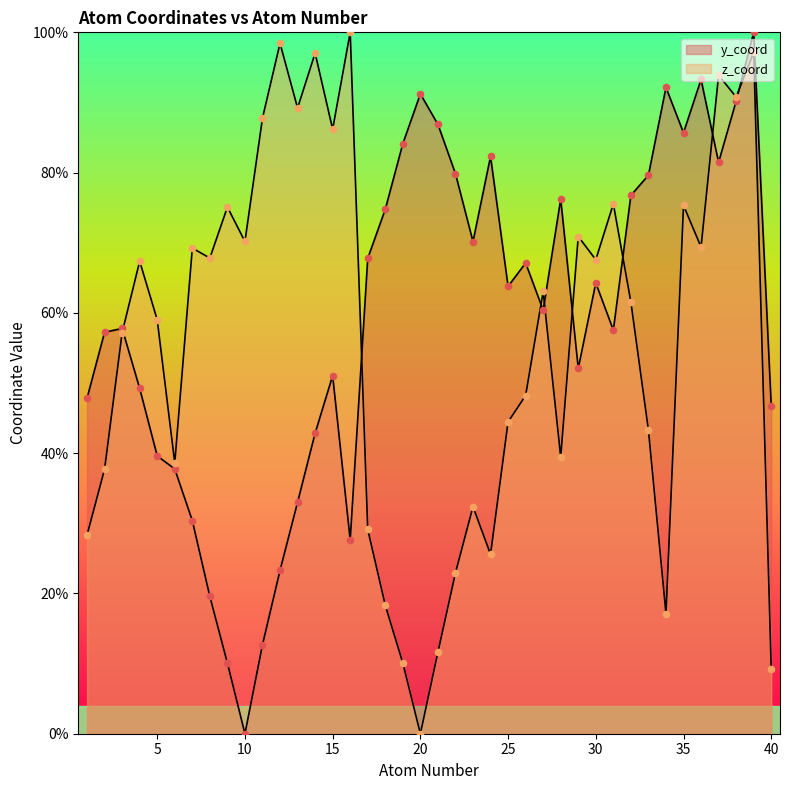

What is the total value across all series at 36?

162.7